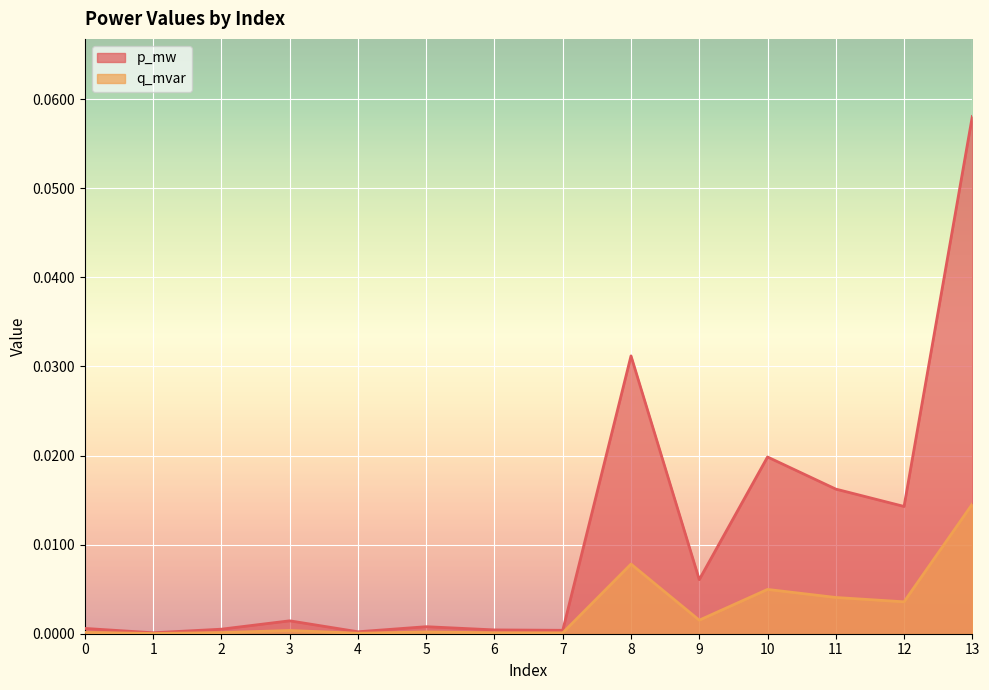

What is the maximum value shown in the chart?

0.1